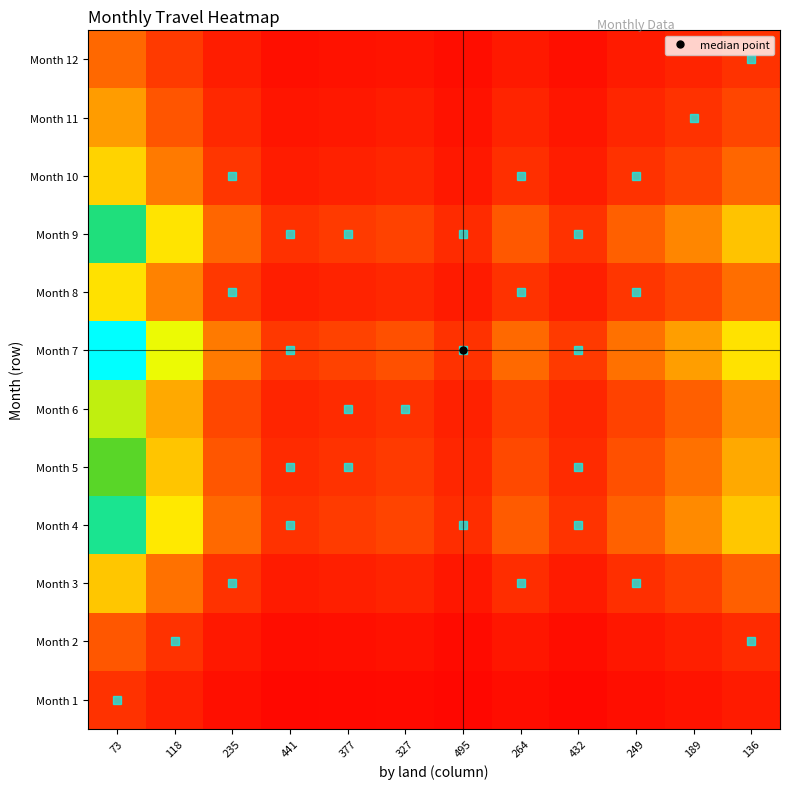

What is the greatest value displayed?

6.8